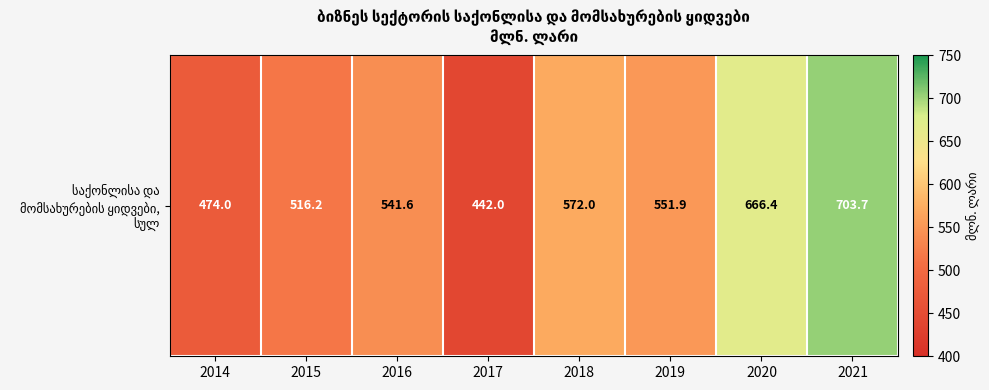

List the labels in order of value, smallest first.

2017, 2014, 2015, 2016, 2019, 2018, 2020, 2021